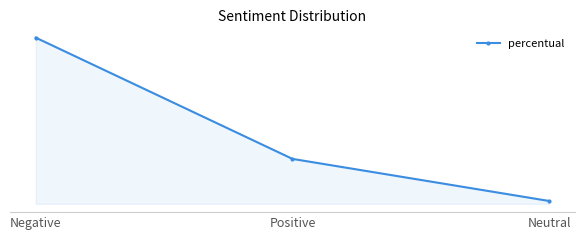

Does the chart have visible grid lines?

No